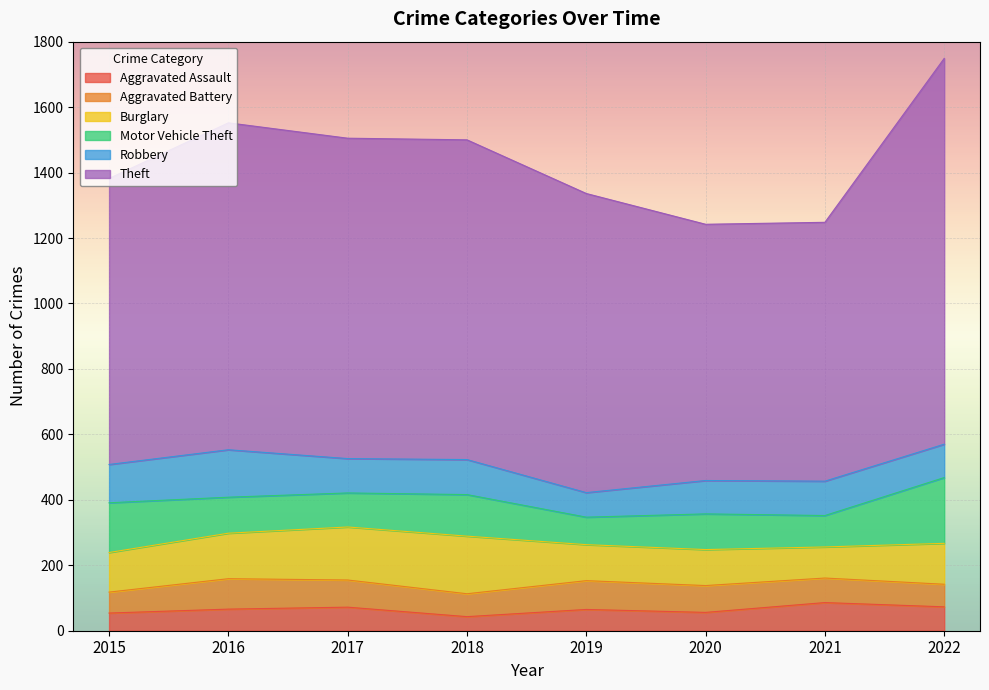

What is the spread (max minus min) of values at 2020?

727